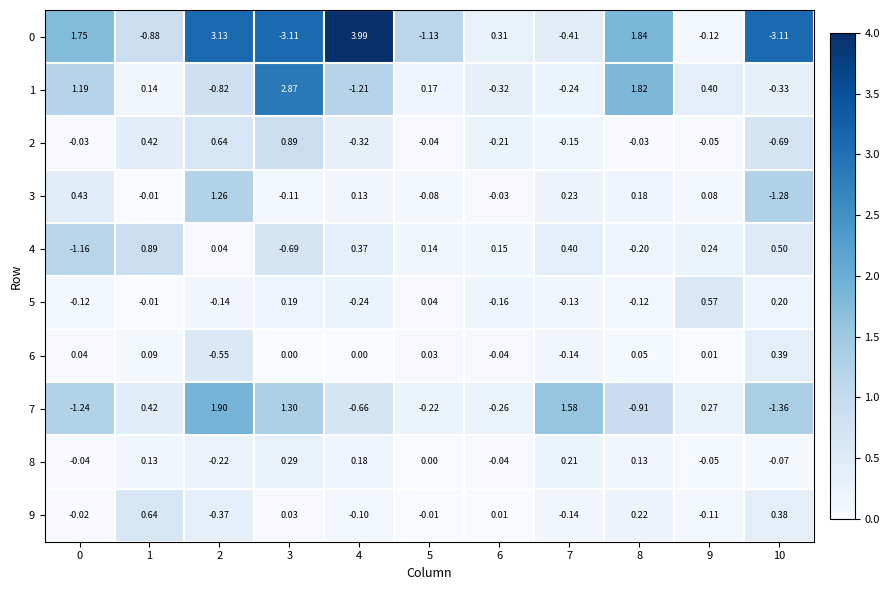

Is the value of 9 at 4 greater than the value of 3 at 3?

Yes